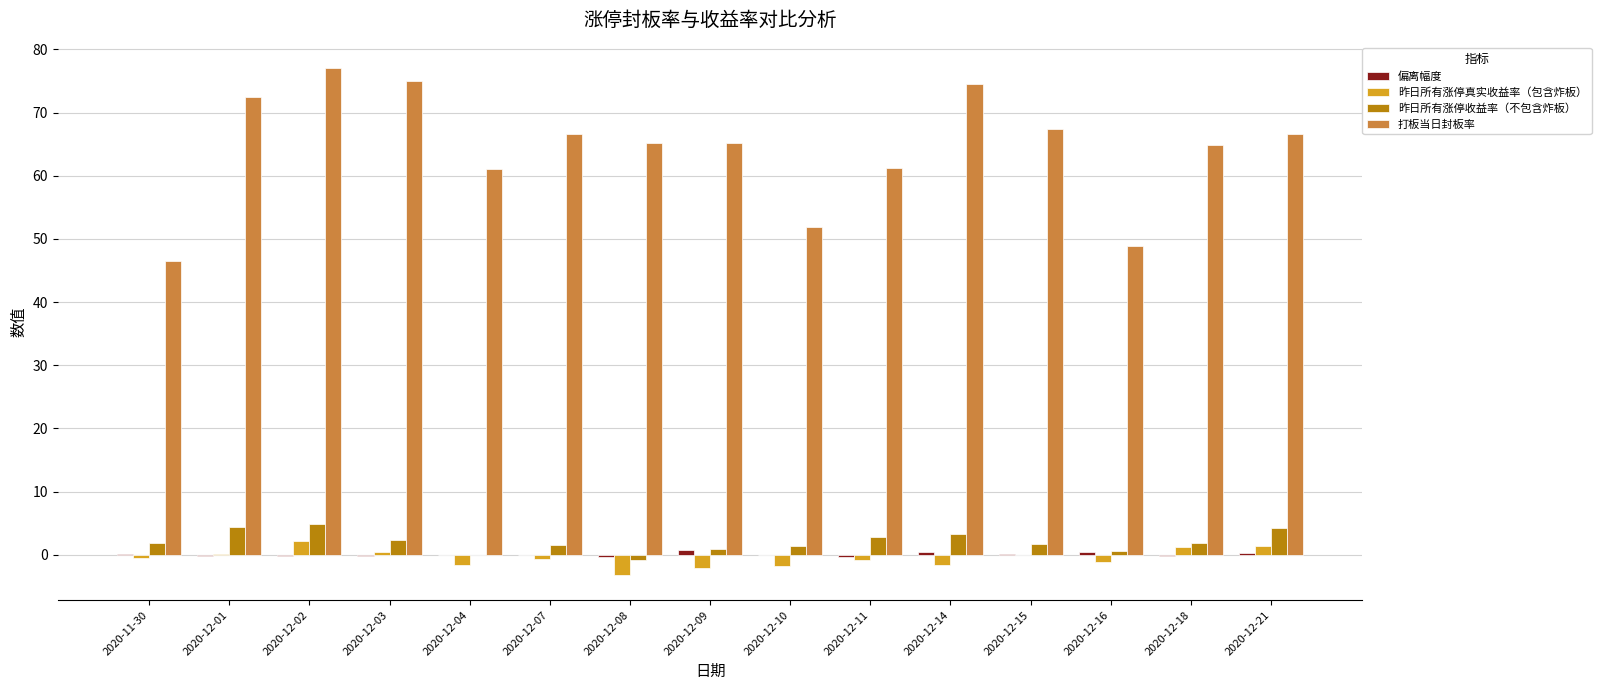

What is the sum of the 昨日所有涨停真实收益率（包含炸板） values at 2020-12-11 and 2020-12-15?

-0.8